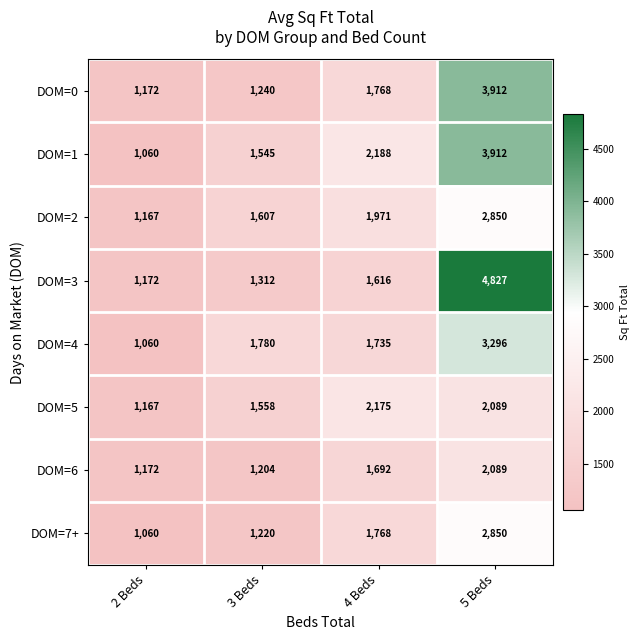

Which series has the widest spread of values?

DOM=3